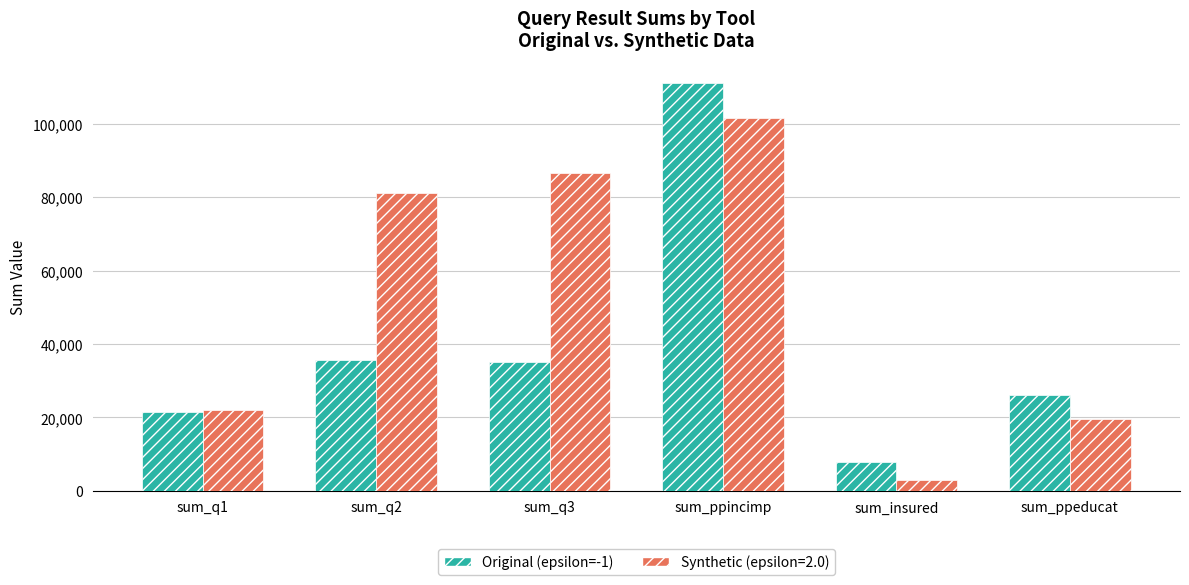

Between sum_q1 and sum_q2, which series saw the biggest shift?

Synthetic (epsilon=2.0)